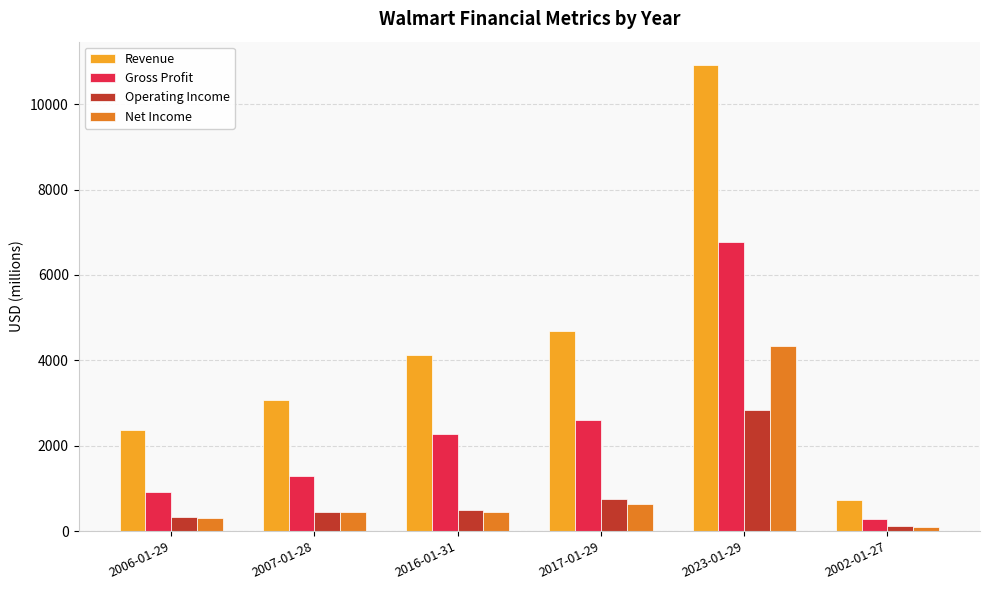

Which series has the widest spread of values?

Revenue